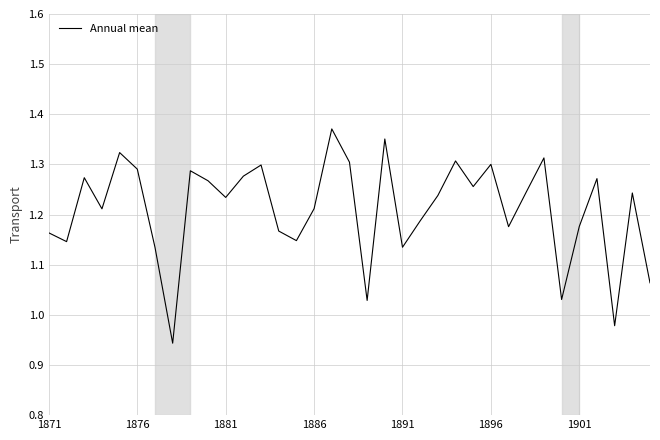

What is the difference between the maximum and minimum values?

0.4